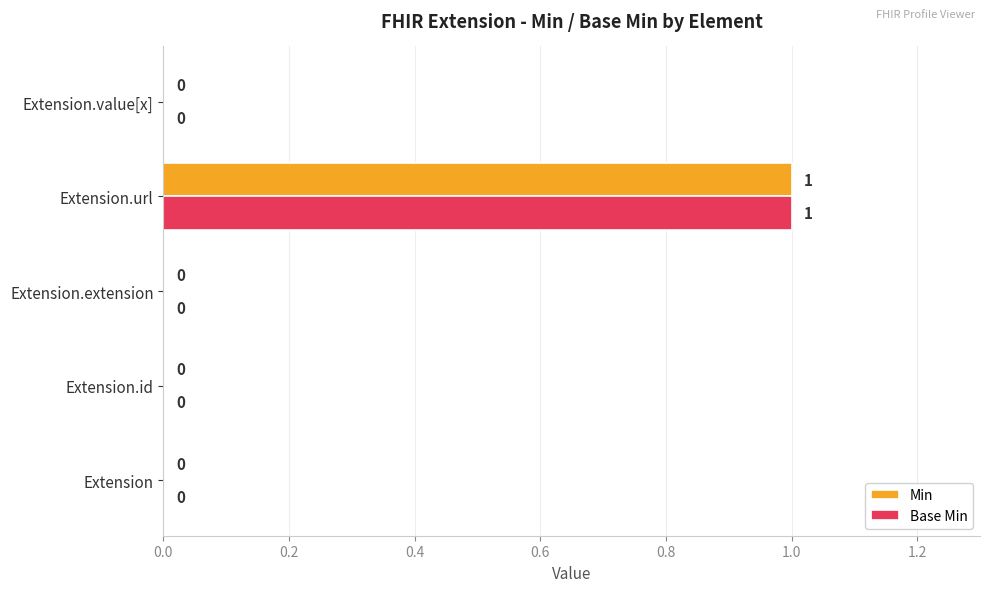

The Min series shows 0 at Extension.extension. True or false?

True